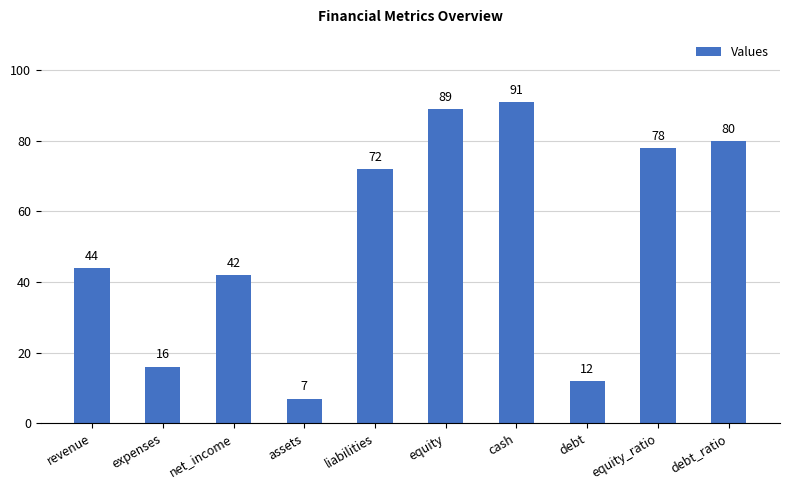

What is the change in value from expenses to debt_ratio?

+64